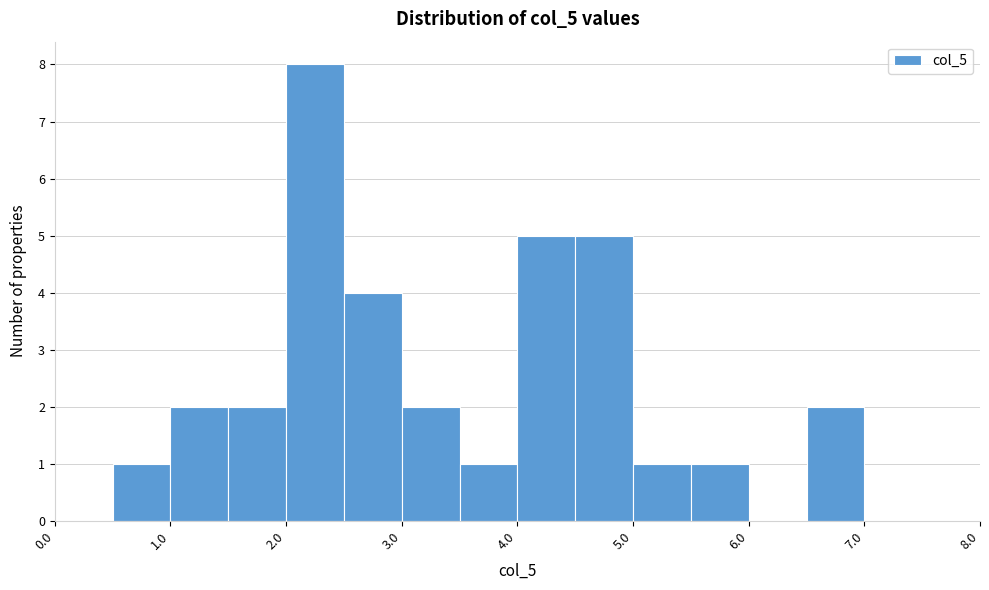

Over which range of the x-axis is the bar tallest?

2.0 to 2.5